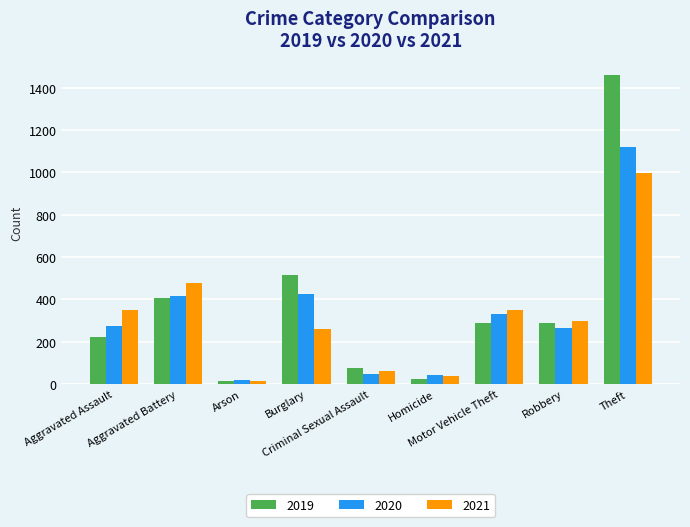

Which series has the largest range (max minus min)?

2019